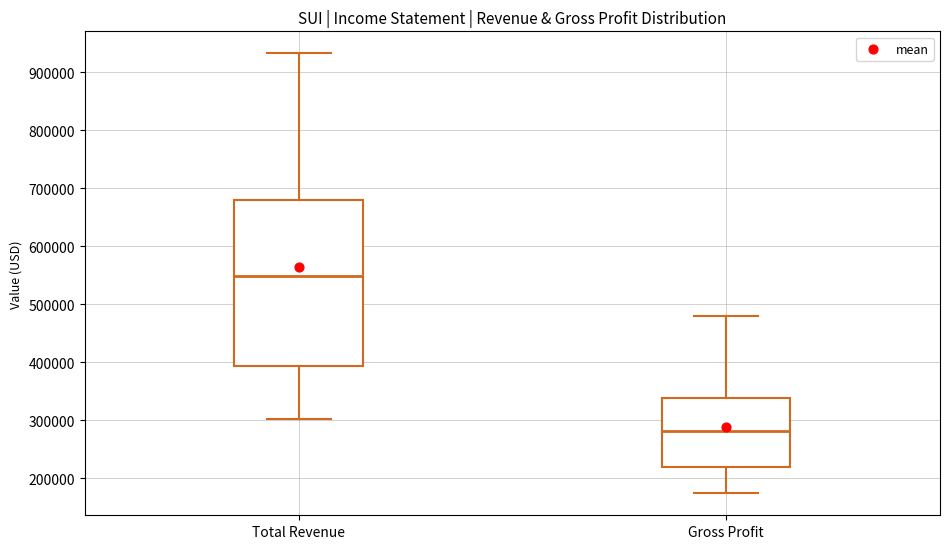

Where does the lower whisker of the box for Total Revenue end on the y-axis? The values are not printed on the chart, so give them approximately, as read against the axis.

300000